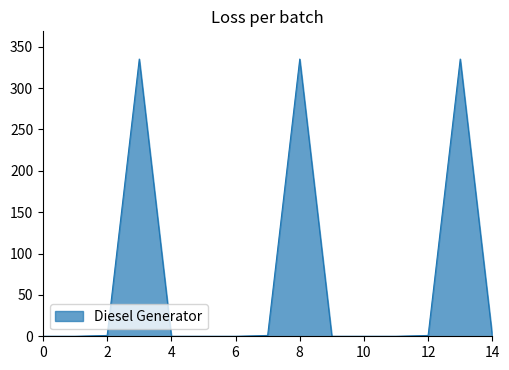

What is the greatest value displayed?

335